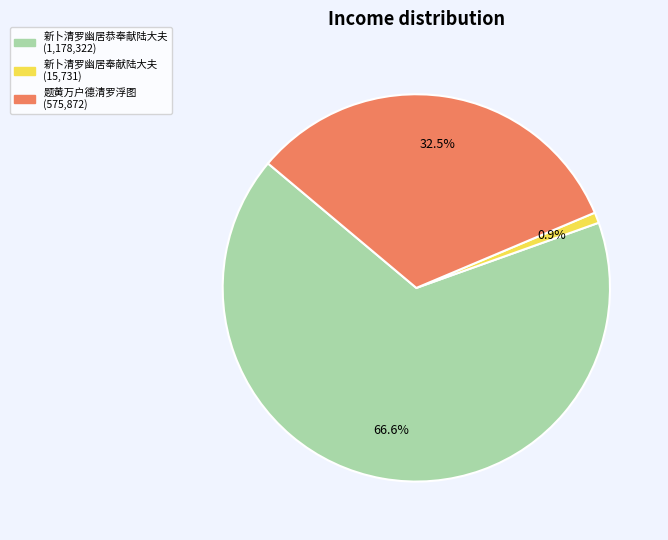

What portion of the pie excludes 新卜清罗幽居奉献陆大夫?

99.1%